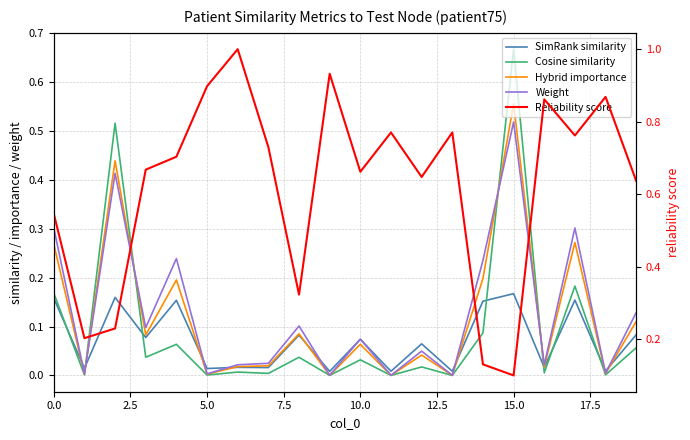

What is the maximum value for SimRank similarity?

0.2